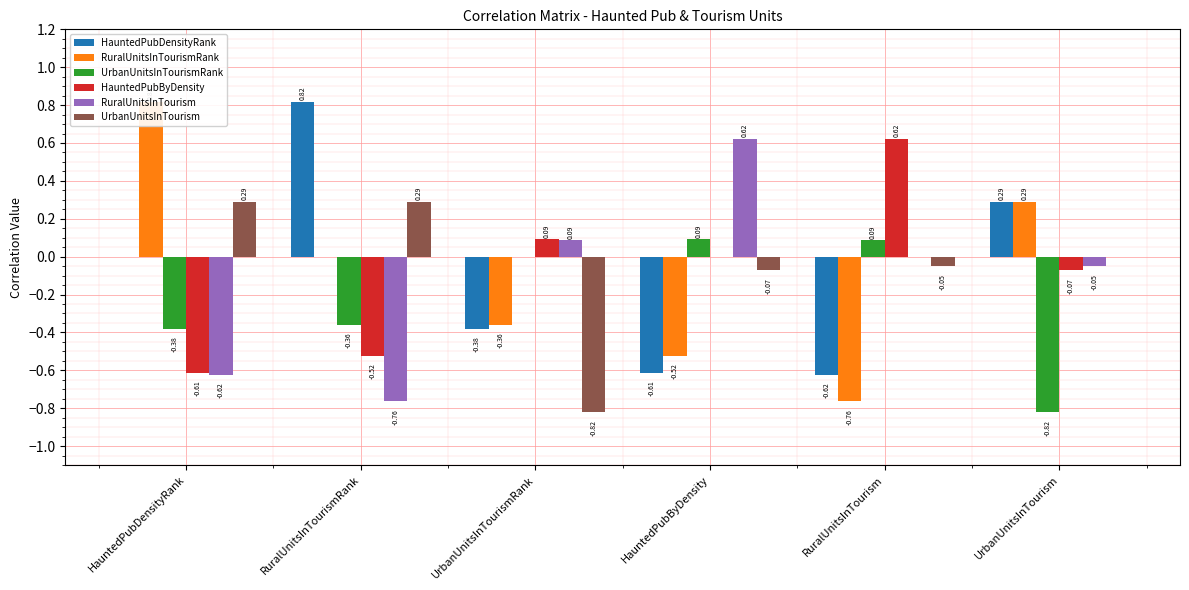

How many values in RuralUnitsInTourismRank are below zero?

3